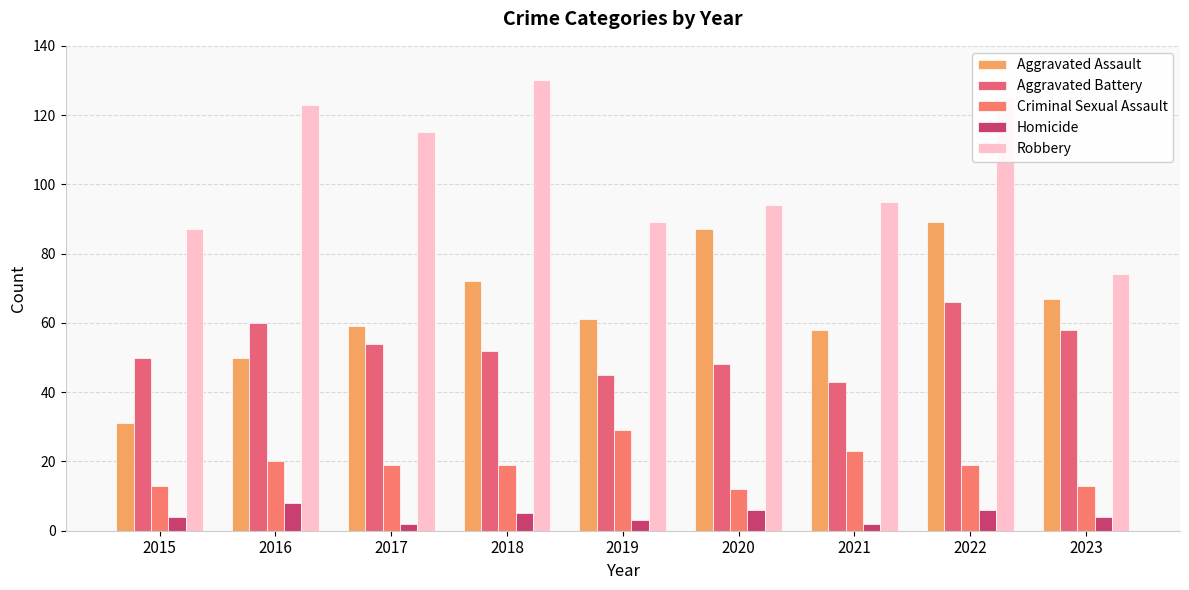

What is the value of the Criminal Sexual Assault bar at the 3rd from the left?

19